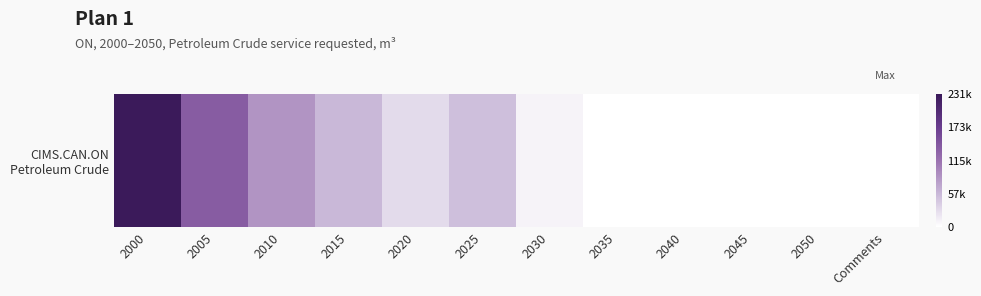

Reading left to right, extract all data points from this chart.

2000=231200.0	2005=138700.0	2010=87600.0	2015=57445.0	2020=29200.0	2025=51732.0	2030=9125.0	2035=0.0	2040=0.0	2045=0.0	2050=0.0	Comments=0.0